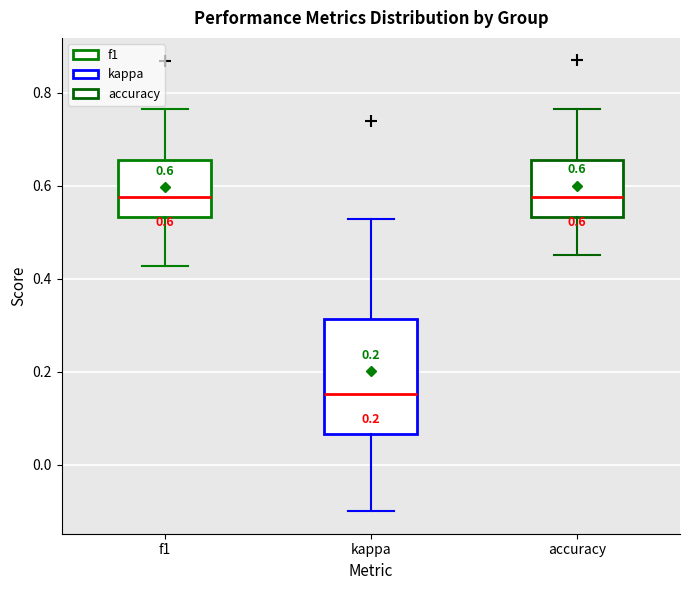

Comparing the boxes themselves (not the whiskers), which one is the tallest?

kappa